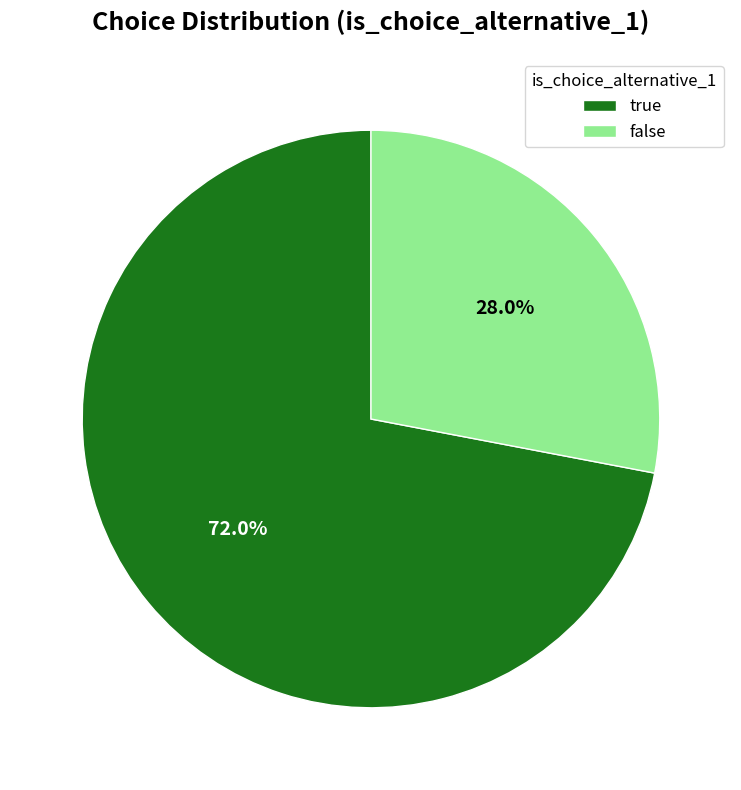

The true slice represents 72% of the pie. True or false?

True